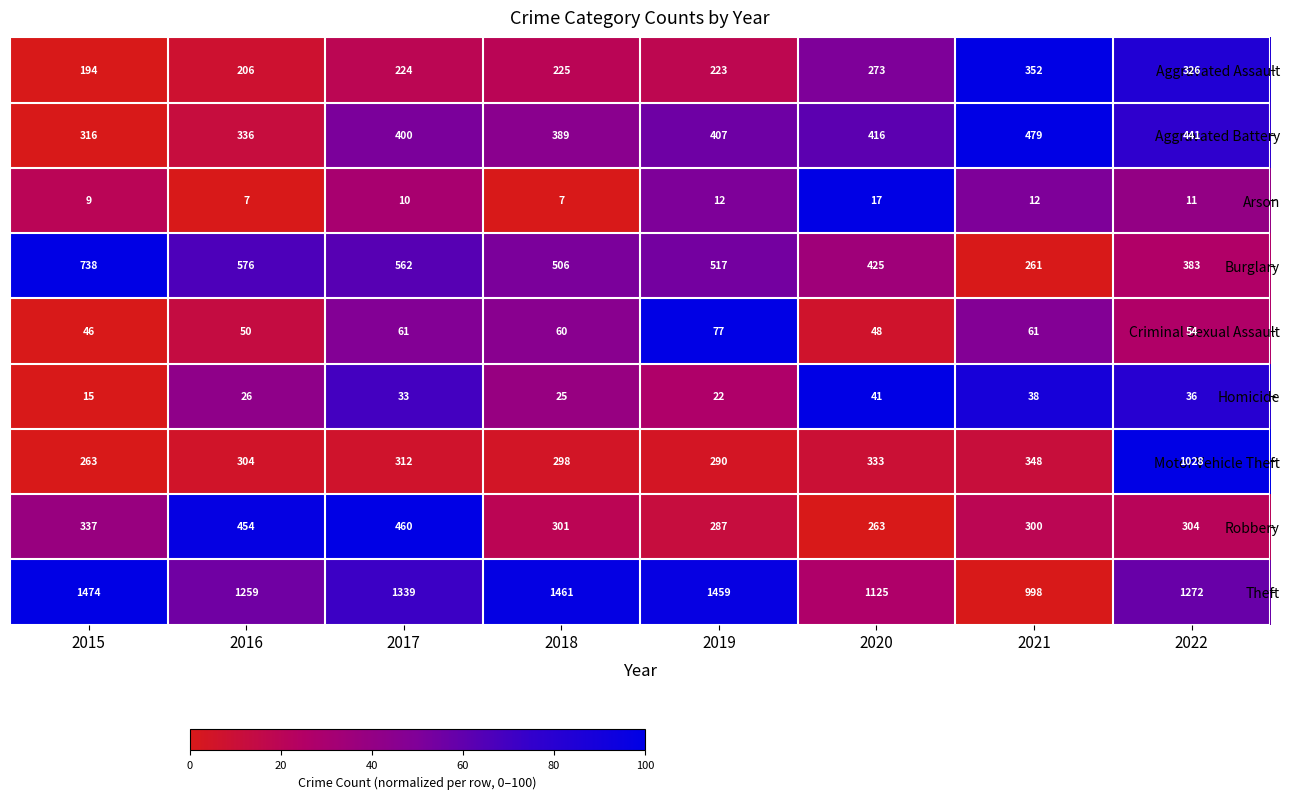

What is the sum of the Robbery values at 2020 and 2018?

564